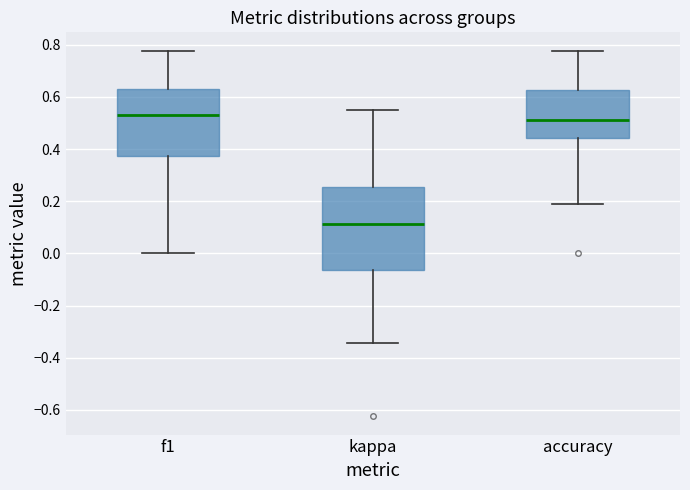

Reading left to right, read every box against the y-axis: the position of its median line, the range the box covers, and the ends of its whiskers. The values are not printed on the chart, so give them approximately, as read against the axis.

f1: median 0.54, box 0.38 to 0.64, whiskers 0.00 to 0.78
kappa: median 0.12, box -0.06 to 0.26, whiskers -0.34 to 0.56
accuracy: median 0.52, box 0.44 to 0.62, whiskers 0.18 to 0.78